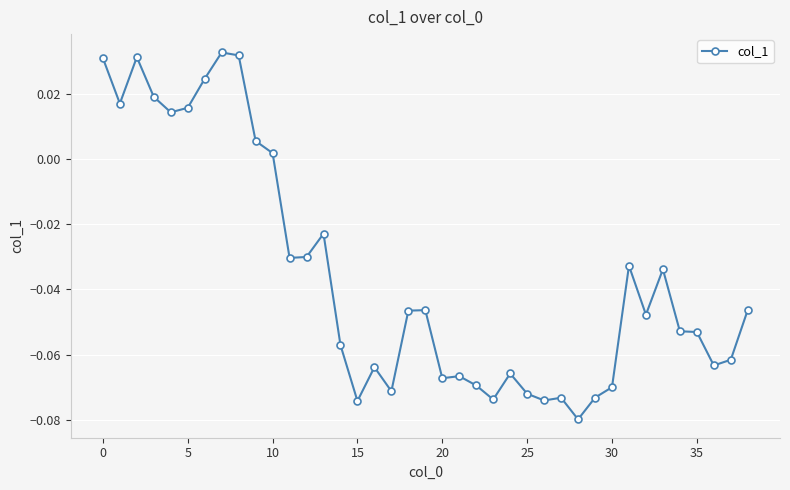

True or false: there are more than 2 points higher than both neighbors.

True